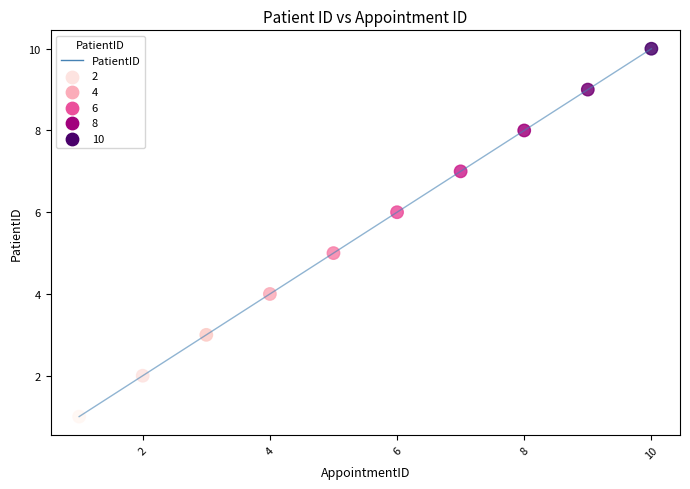

What is the difference between the maximum and minimum values?

9